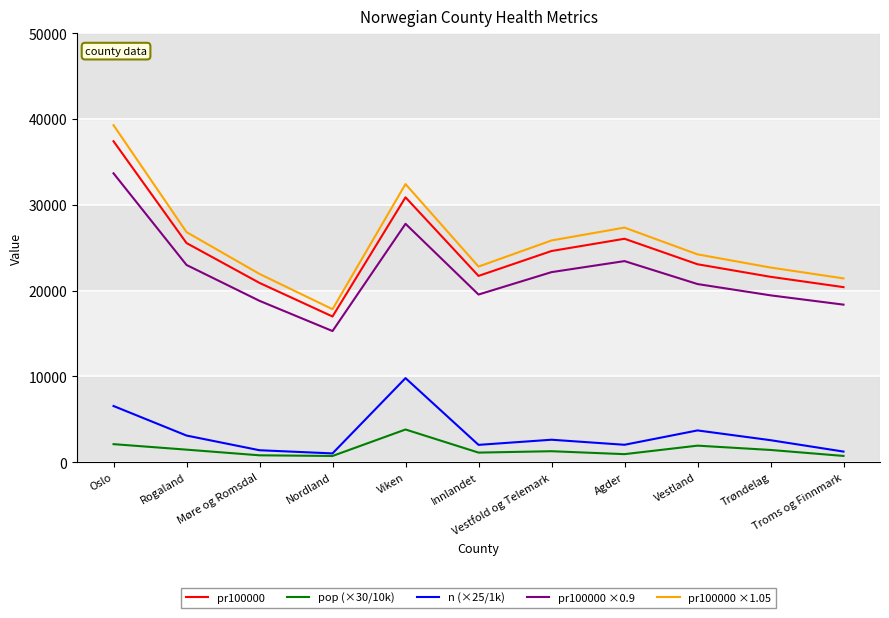

Which category has the lowest value in the pr100000 ×0.9 series?

Nordland